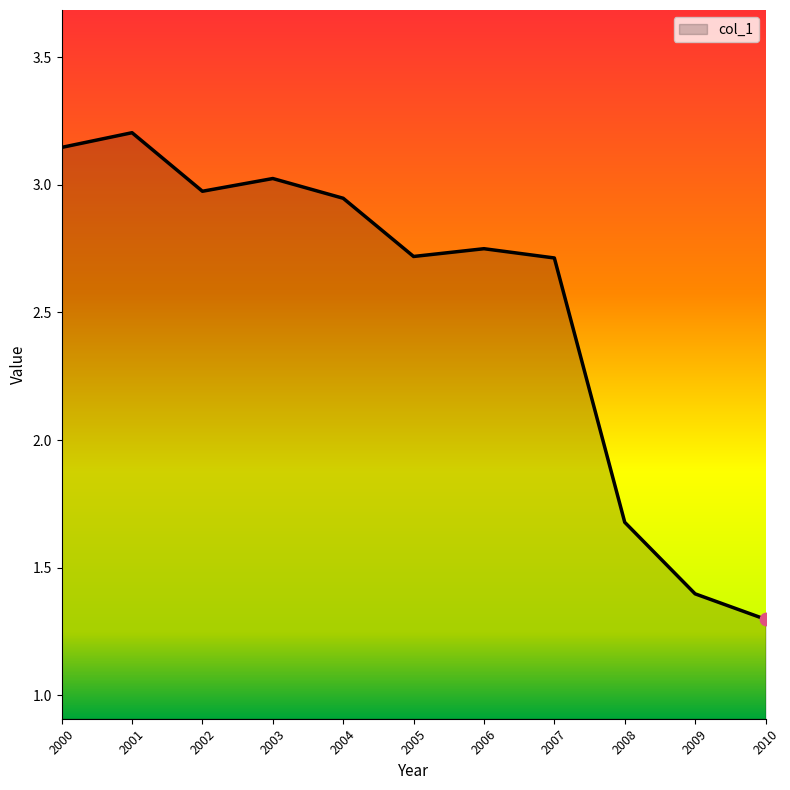

What is the change in value from 2006 to 2010?

-1.5